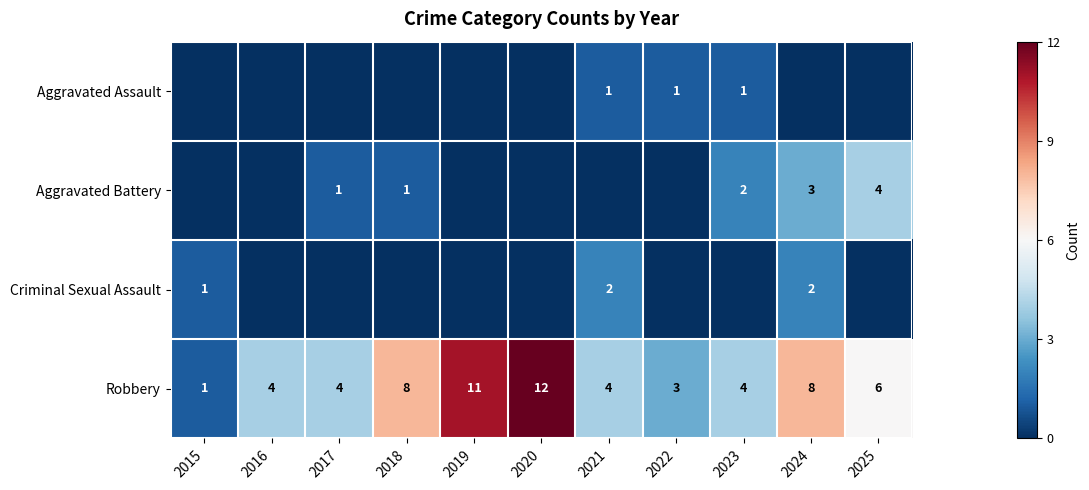

Is it true that Robbery equals 6 at 2021?

False